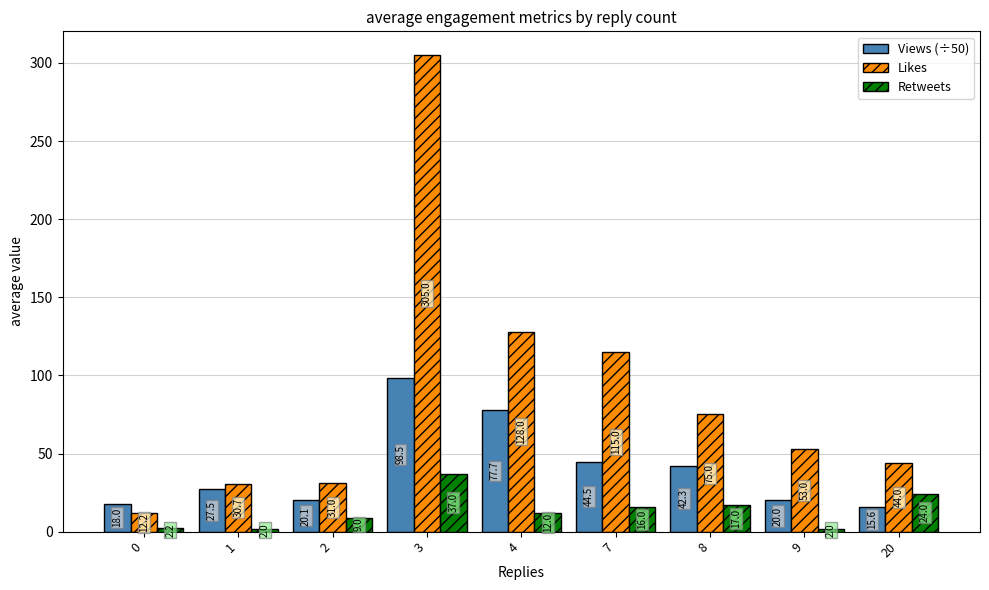

Reading right to left, transcribe all the data shown in this chart.

Views (÷50): 20=15.6	9=20.0	8=42.3	7=44.5	4=77.7	3=98.5	2=20.1	1=27.5	0=18.0
Likes: 20=44.0	9=53.0	8=75.0	7=115.0	4=128.0	3=305.0	2=31.0	1=30.7	0=12.2
Retweets: 20=24.0	9=2.0	8=17.0	7=16.0	4=12.0	3=37.0	2=9.0	1=2.0	0=2.2